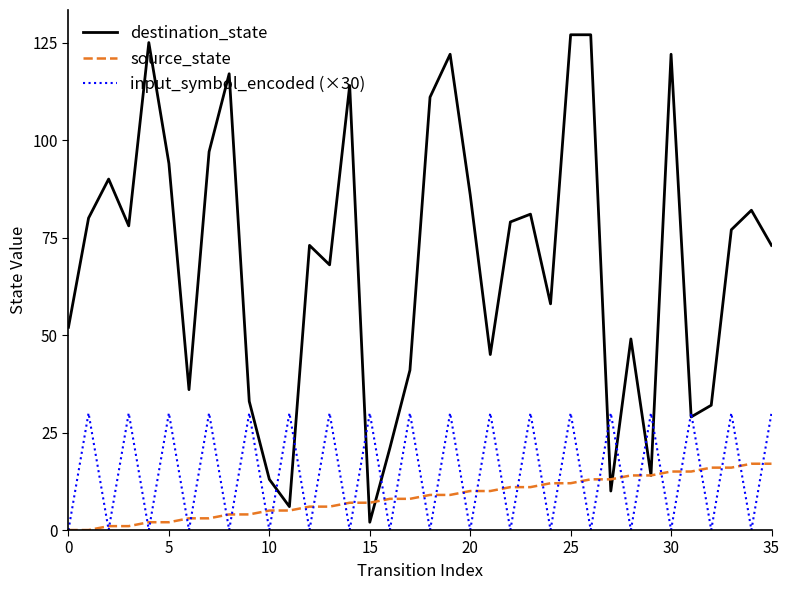

What is the highest value of the destination_state series?

127